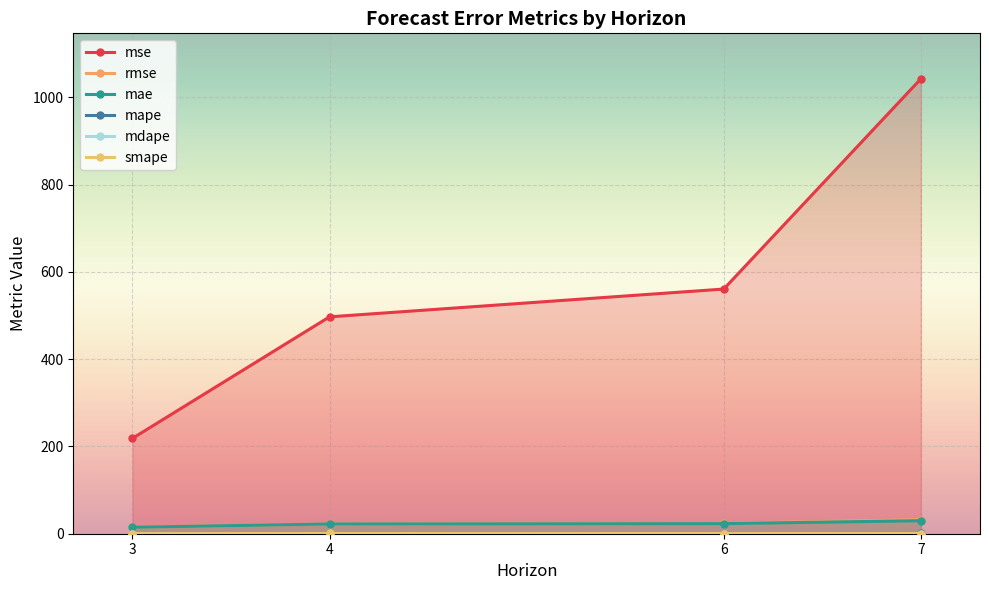

List the series in order of their peak value, lowest first.

smape, mape, mdape, mae, rmse, mse